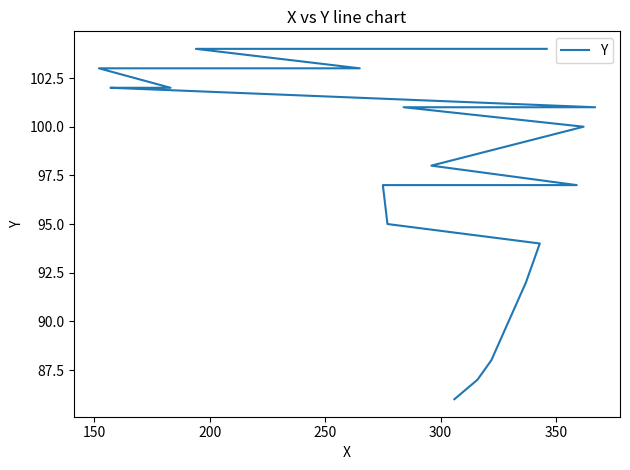

Does the chart display data point markers on the line(s)?

No